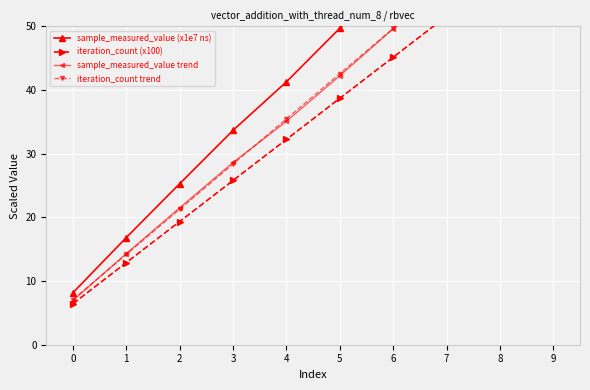

What is the total value across all series at 9?

288.1